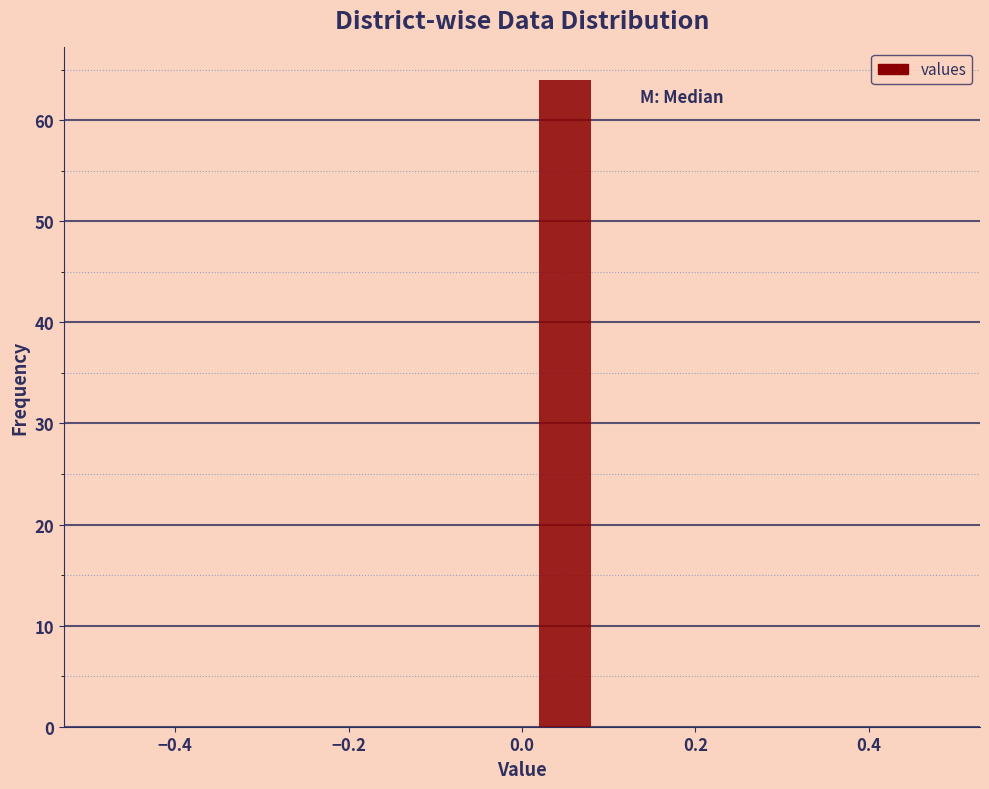

What is the height of the bar covering 0.0 to 0.1 on the x-axis? The values are not printed on the chart, so give them approximately, as read against the axis.

64